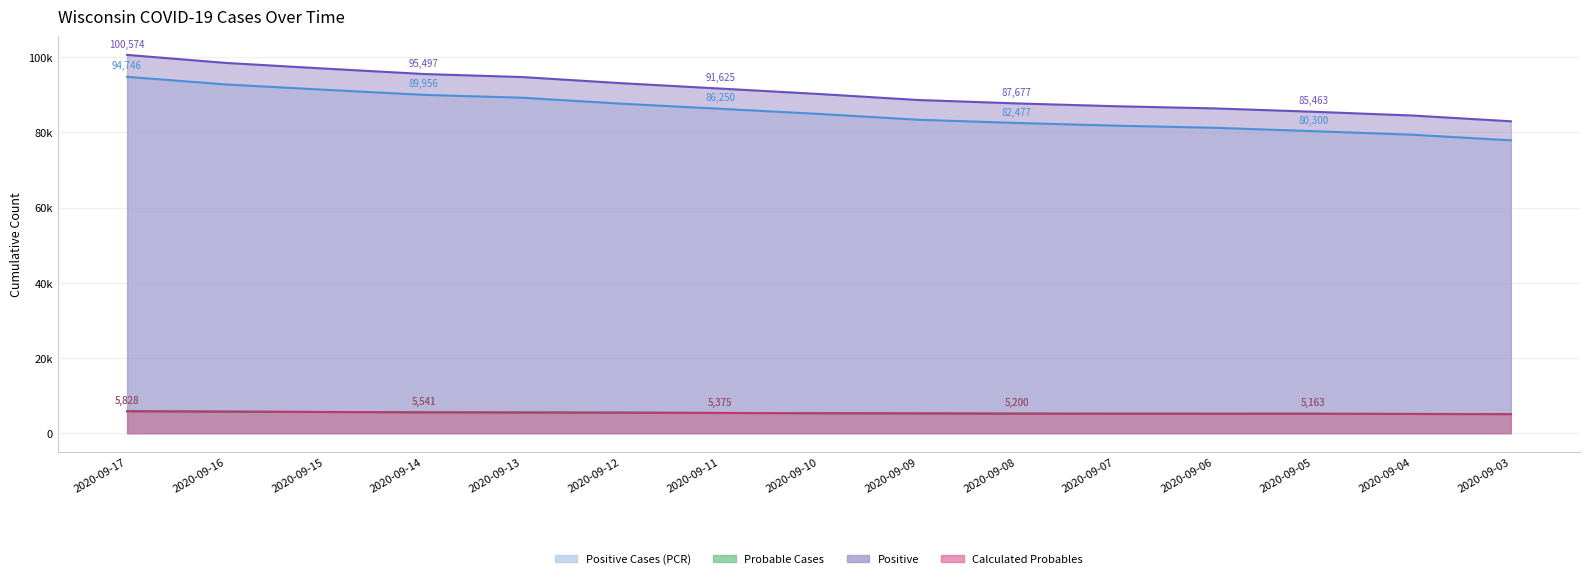

Does the chart have visible grid lines?

Yes